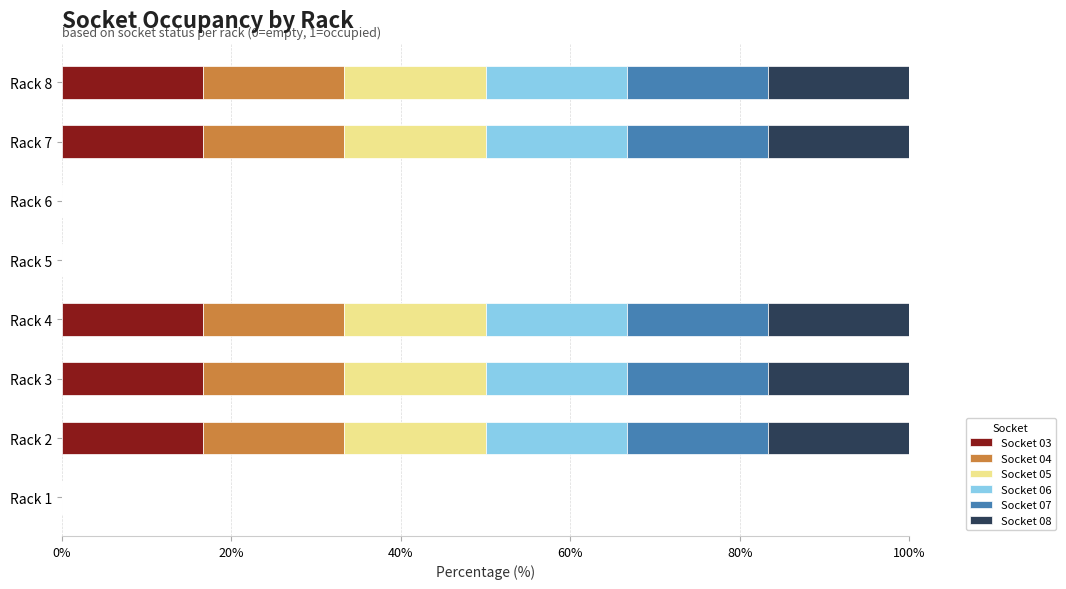

What is the total value across all series at Rack 3?

100.0